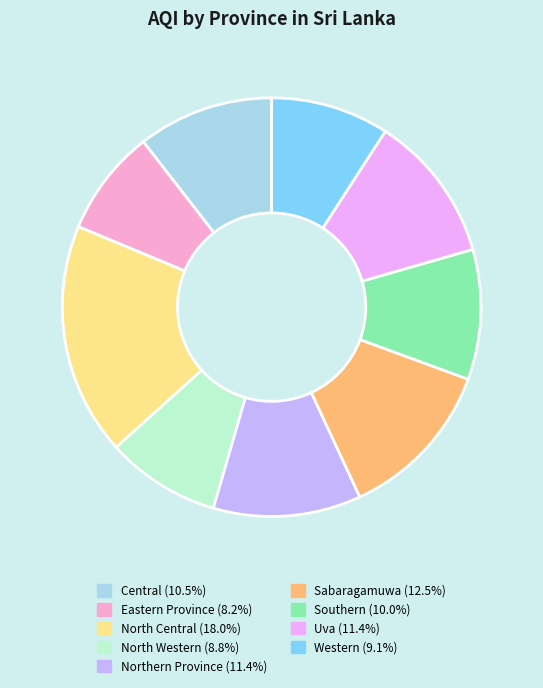

How many slices are in this pie chart?

9